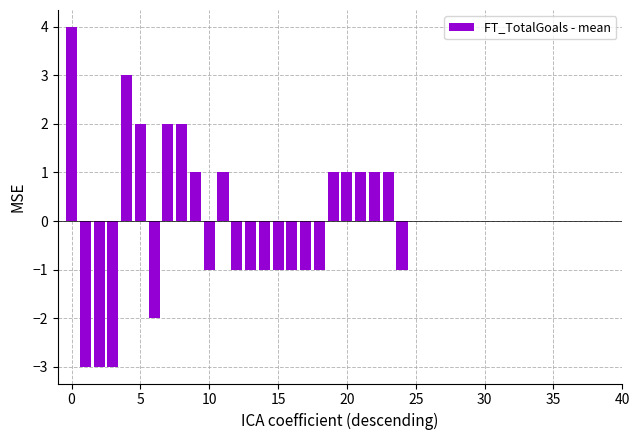

What is the greatest value displayed?

4